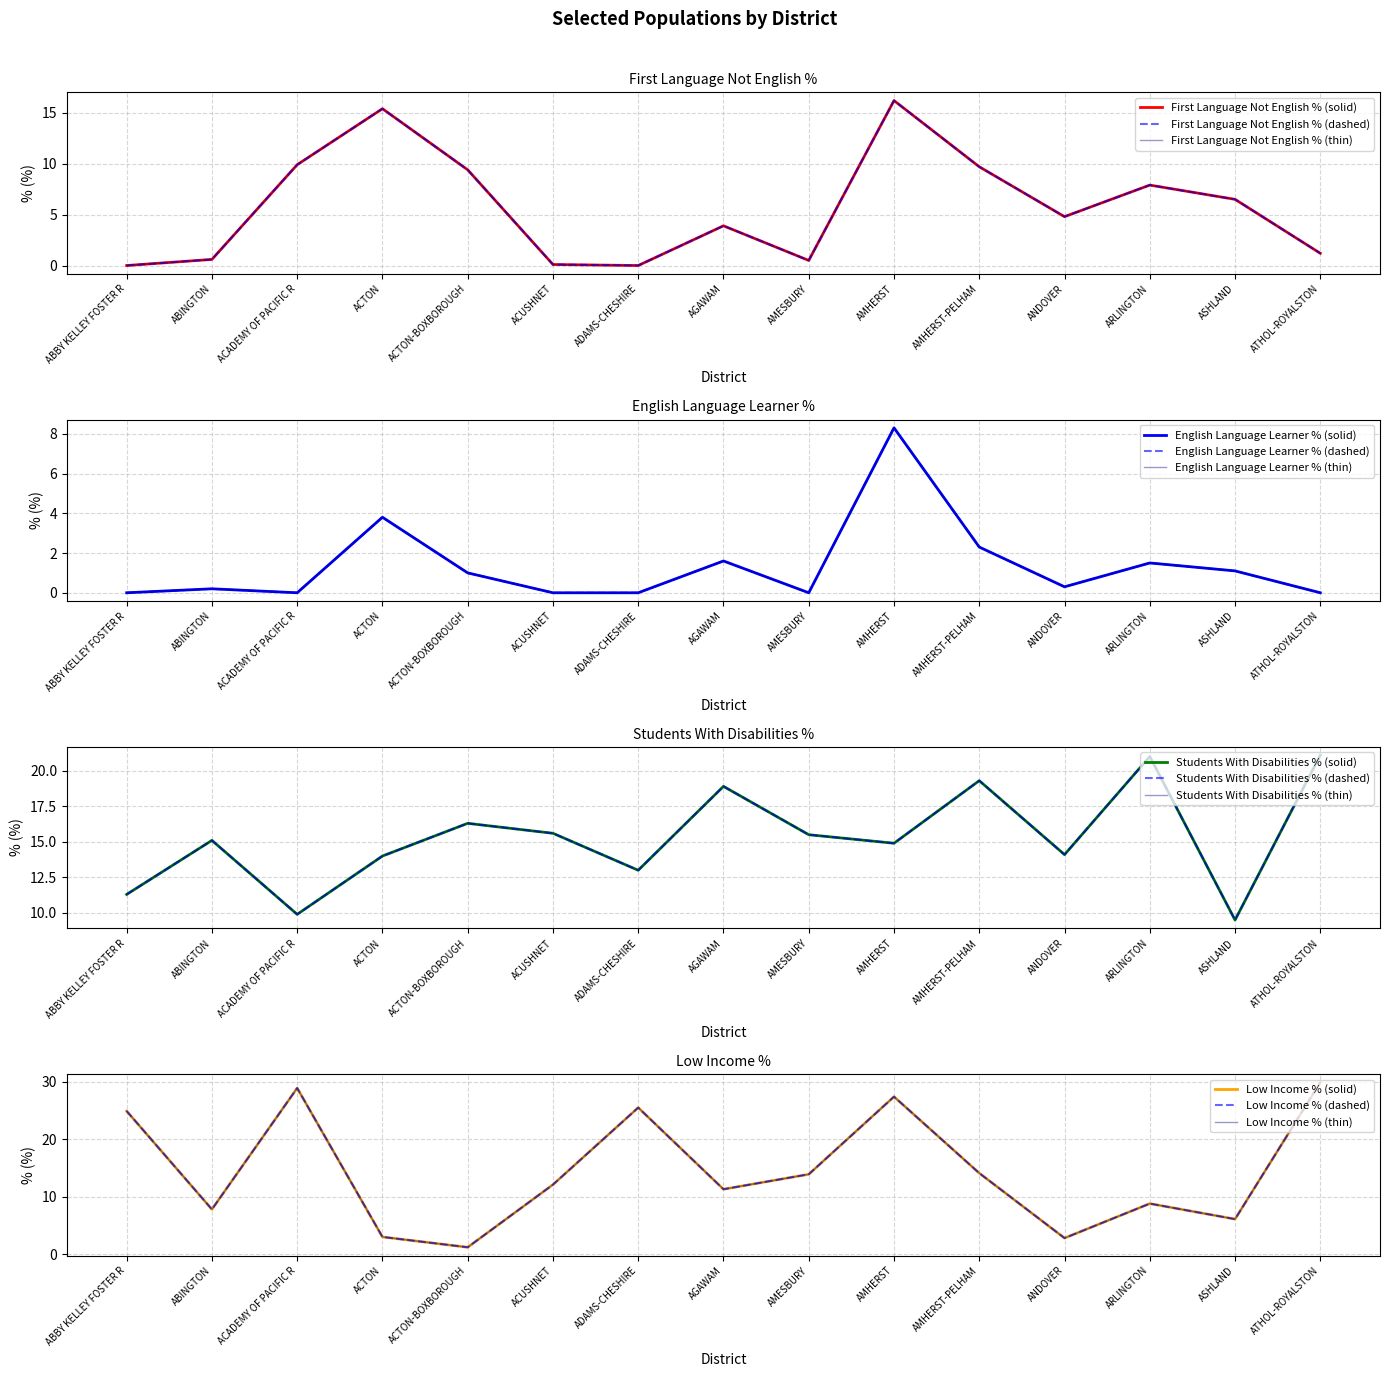

Which category has the lowest value across all series?

ABBY KELLEY FOSTER R